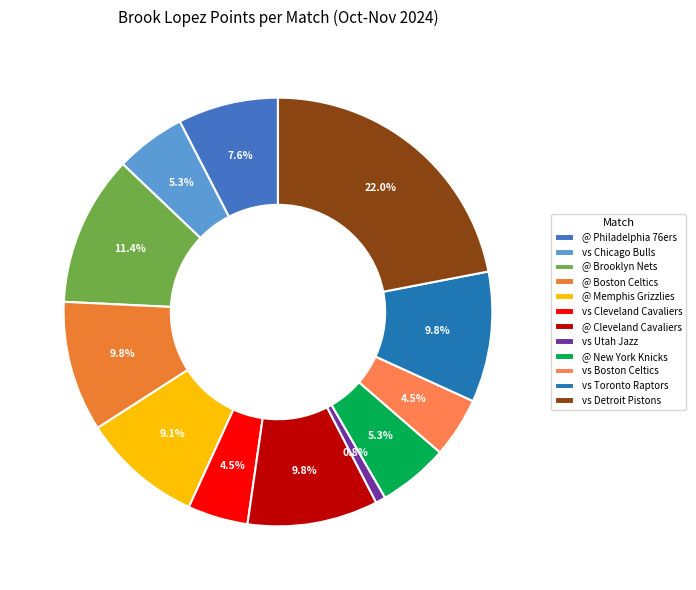

Rank the categories by value from lowest to highest.

vs Utah Jazz, vs Cleveland Cavaliers, vs Boston Celtics, vs Chicago Bulls, @ New York Knicks, @ Philadelphia 76ers, @ Memphis Grizzlies, @ Boston Celtics, @ Cleveland Cavaliers, vs Toronto Raptors, @ Brooklyn Nets, vs Detroit Pistons